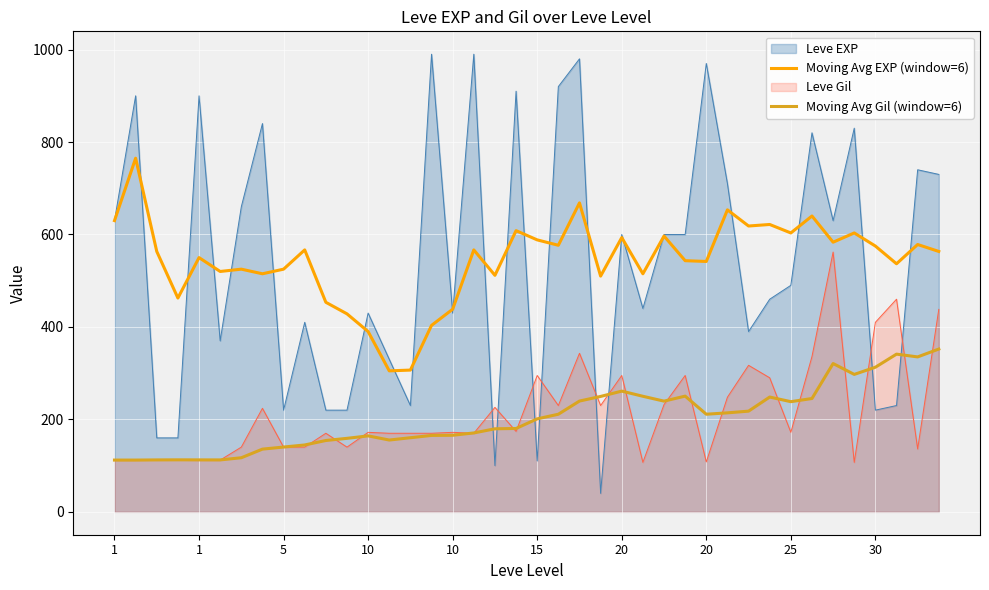

What is the difference between the maximum and minimum values in the Moving Avg EXP (window=6) series?

460.0